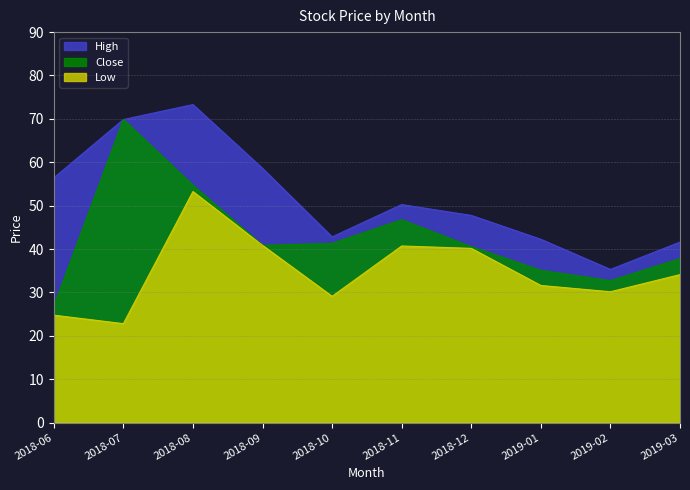

What is the minimum value for Close?

26.8